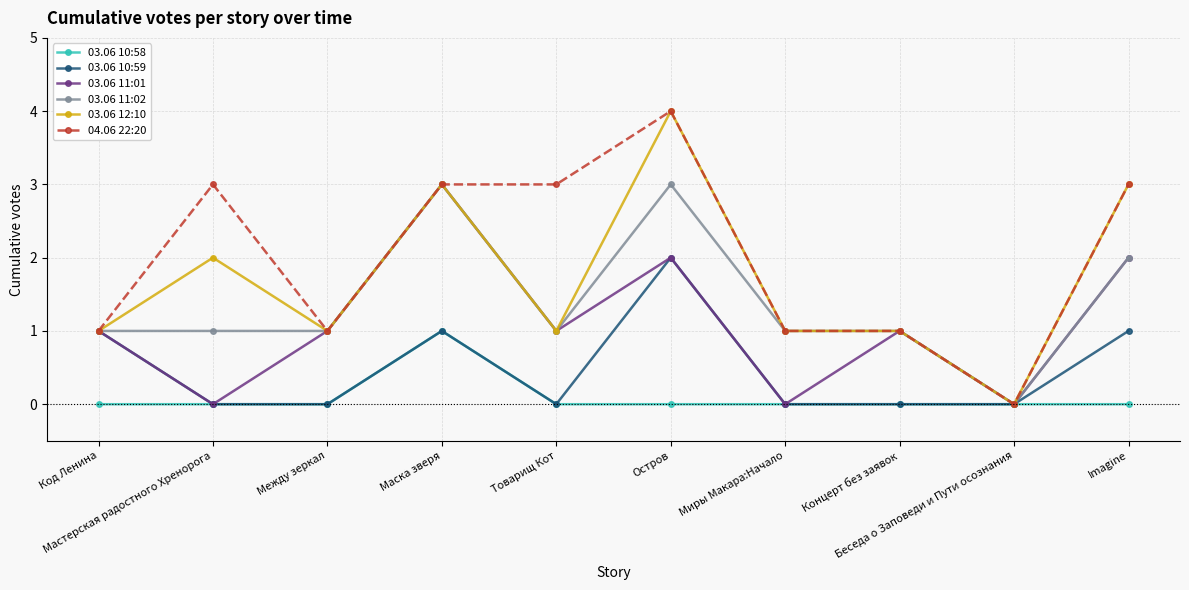

True or false: 03.06 11:02 has a value of 4 at Остров.

False